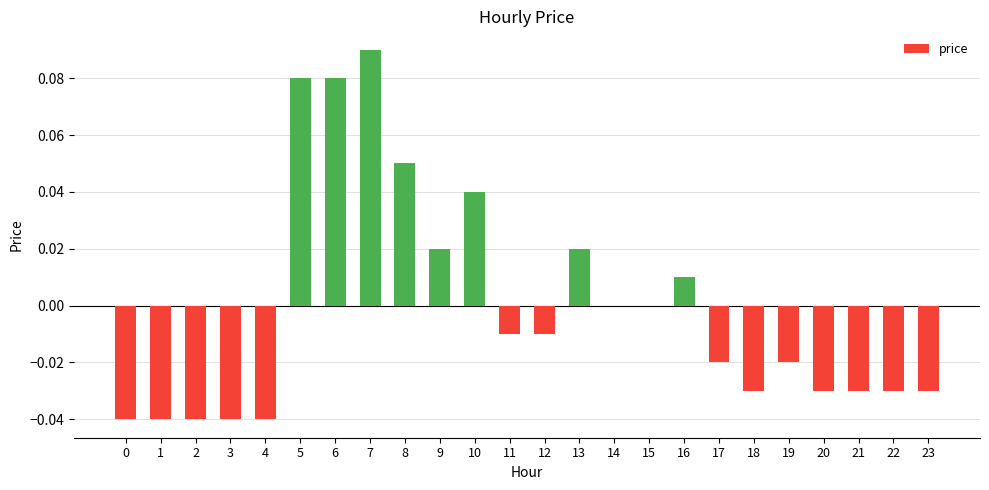

The chart shows a value of -0.0 at 18. True or false?

True